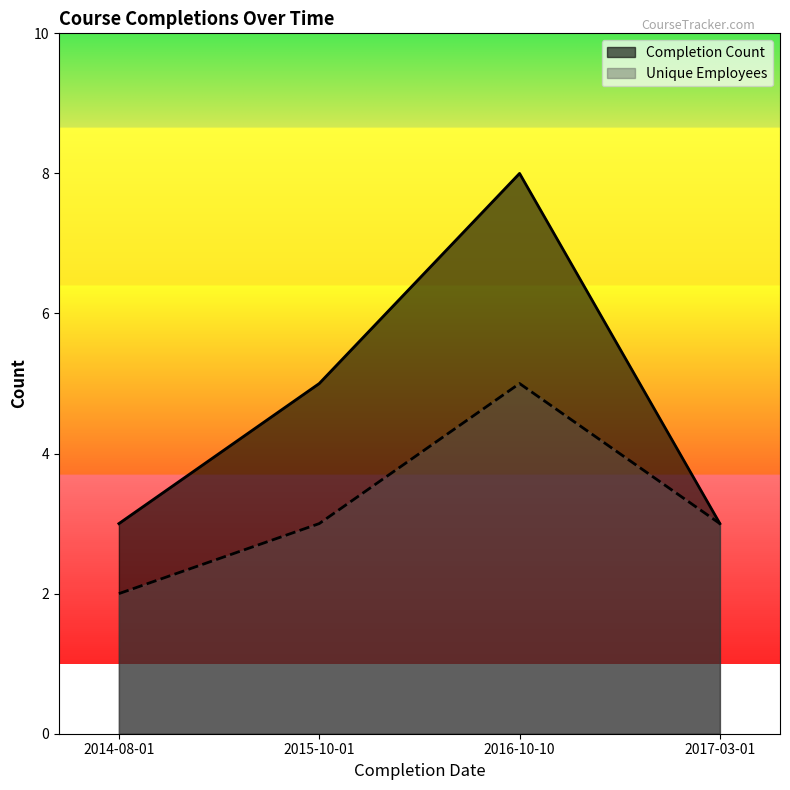

What position from the left is 2016-10-10?

3